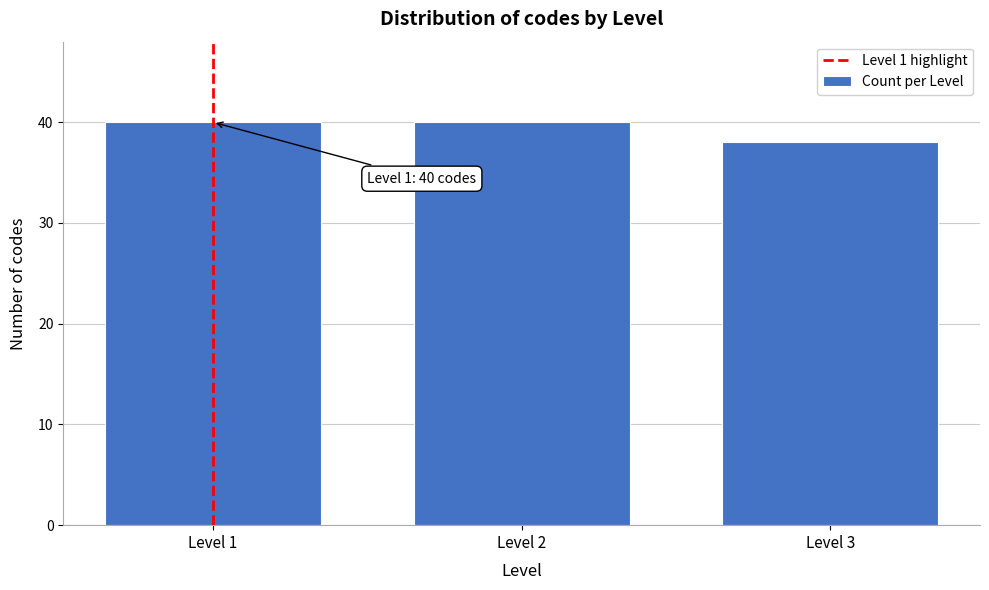

Reading right to left, transcribe all the data shown in this chart.

38	40	40